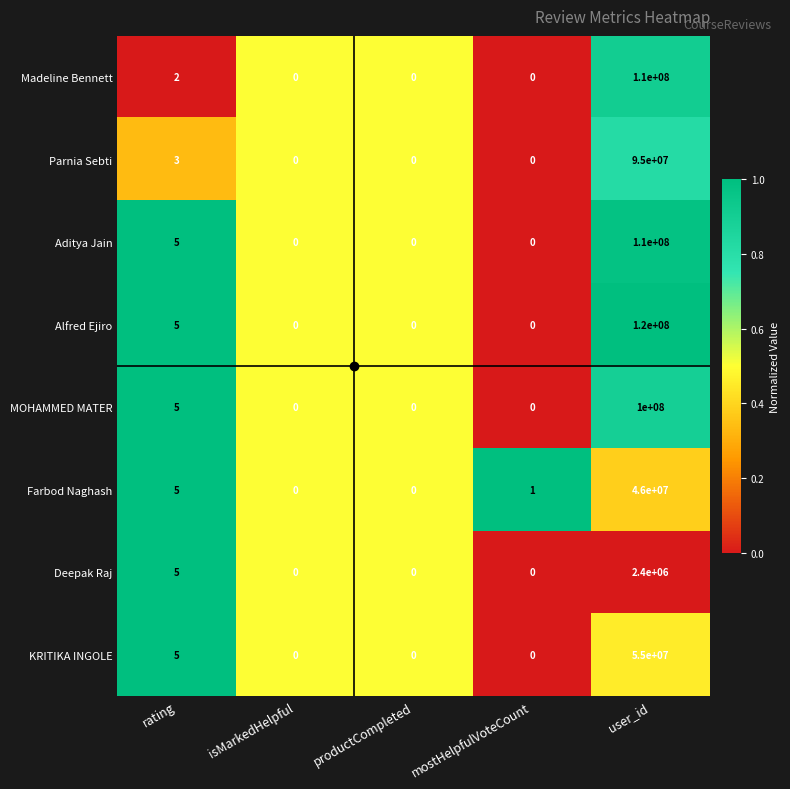

Which series has the largest total across all categories?

Alfred Ejiro